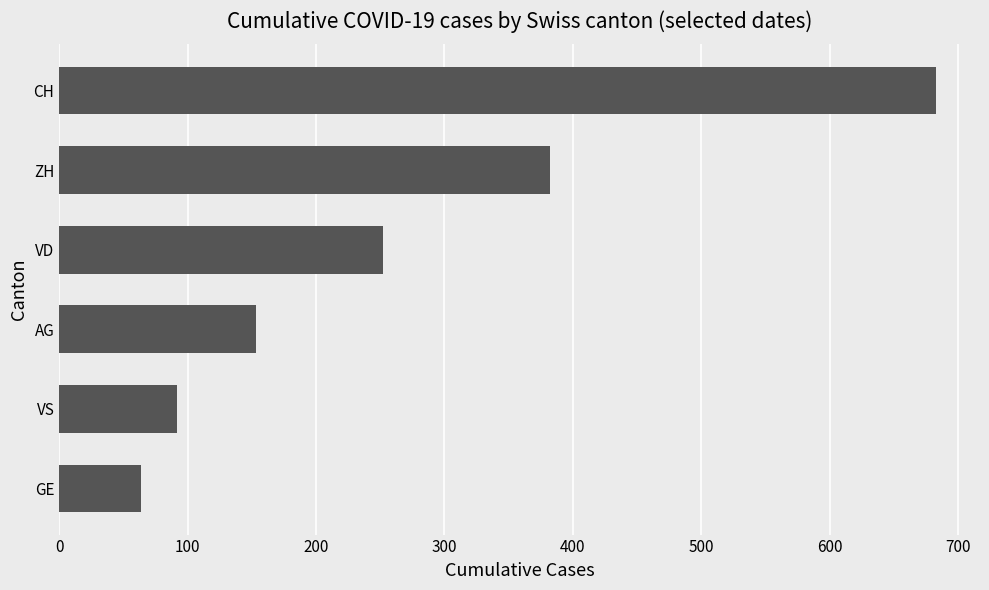

Does the chart contain any negative values?

No